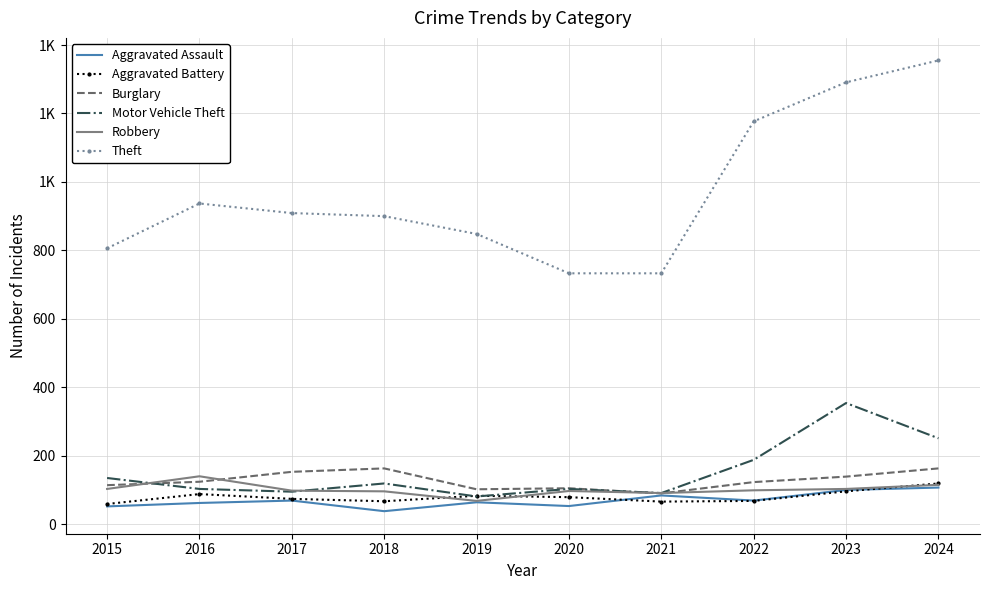

What is the average value of the Robbery series?

101